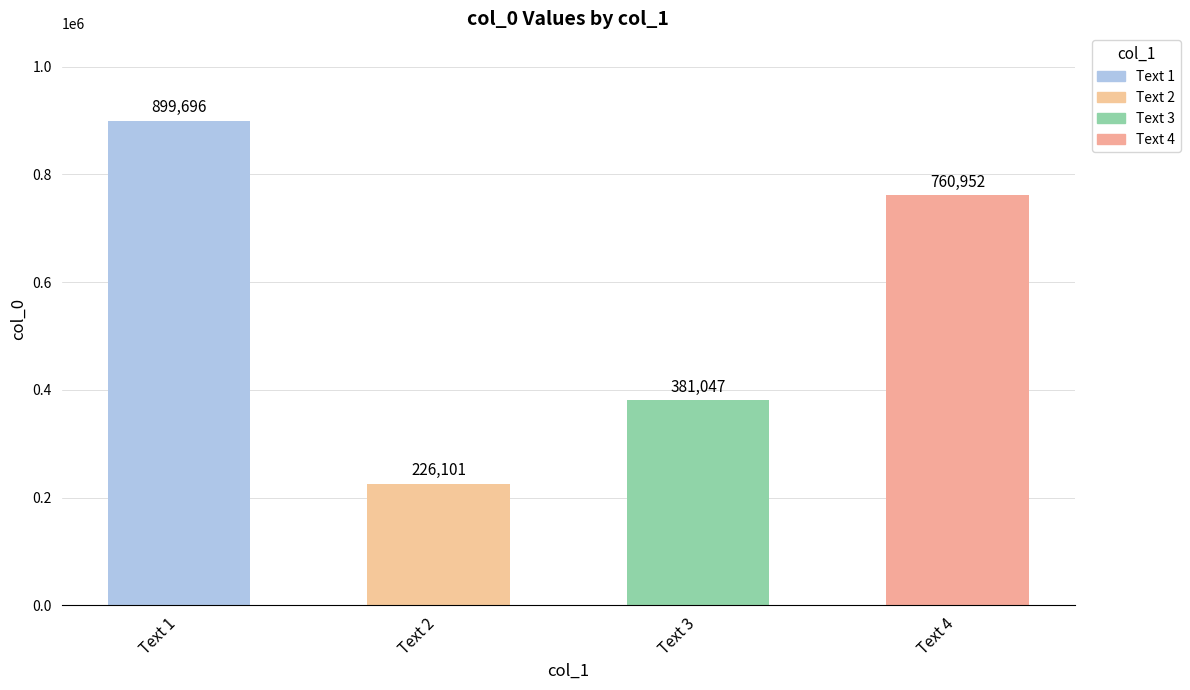

True or false: the data shows 384555 at 题三石屏·烟雾冥濛雨意垂.

False